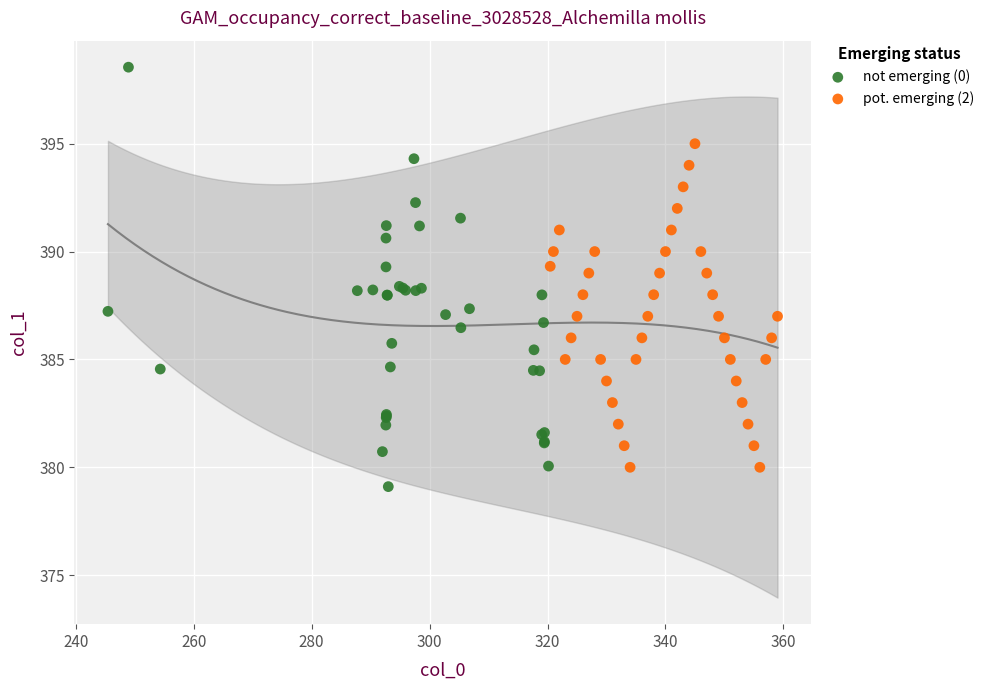

Which series contains the highest Y value?

not emerging (0)